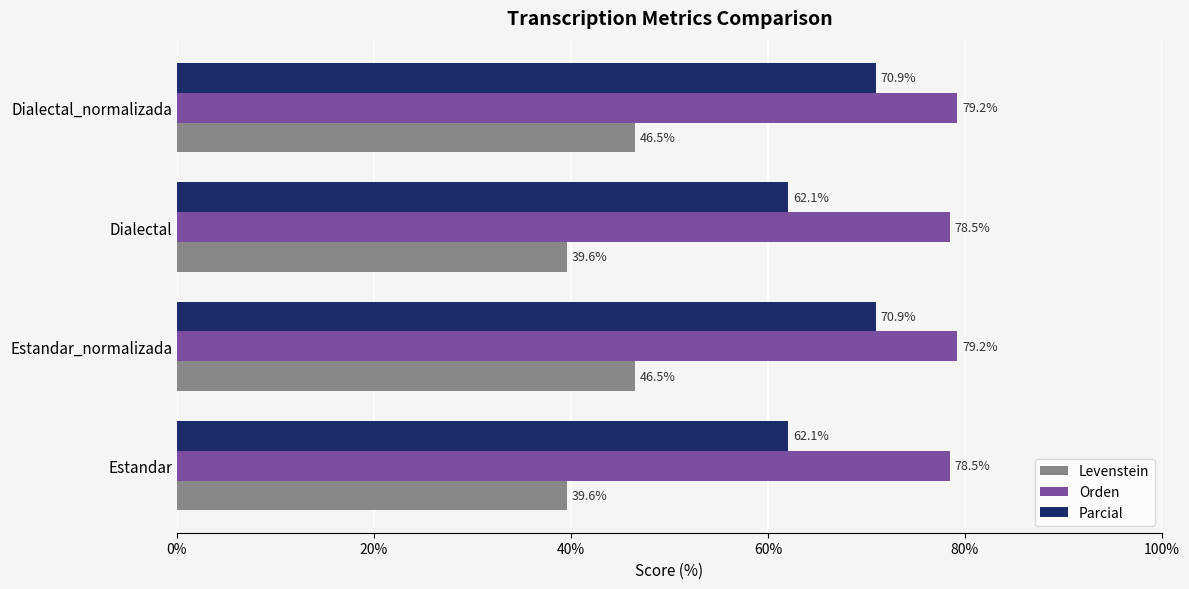

The Orden series shows 131.3 at Dialectal. True or false?

False